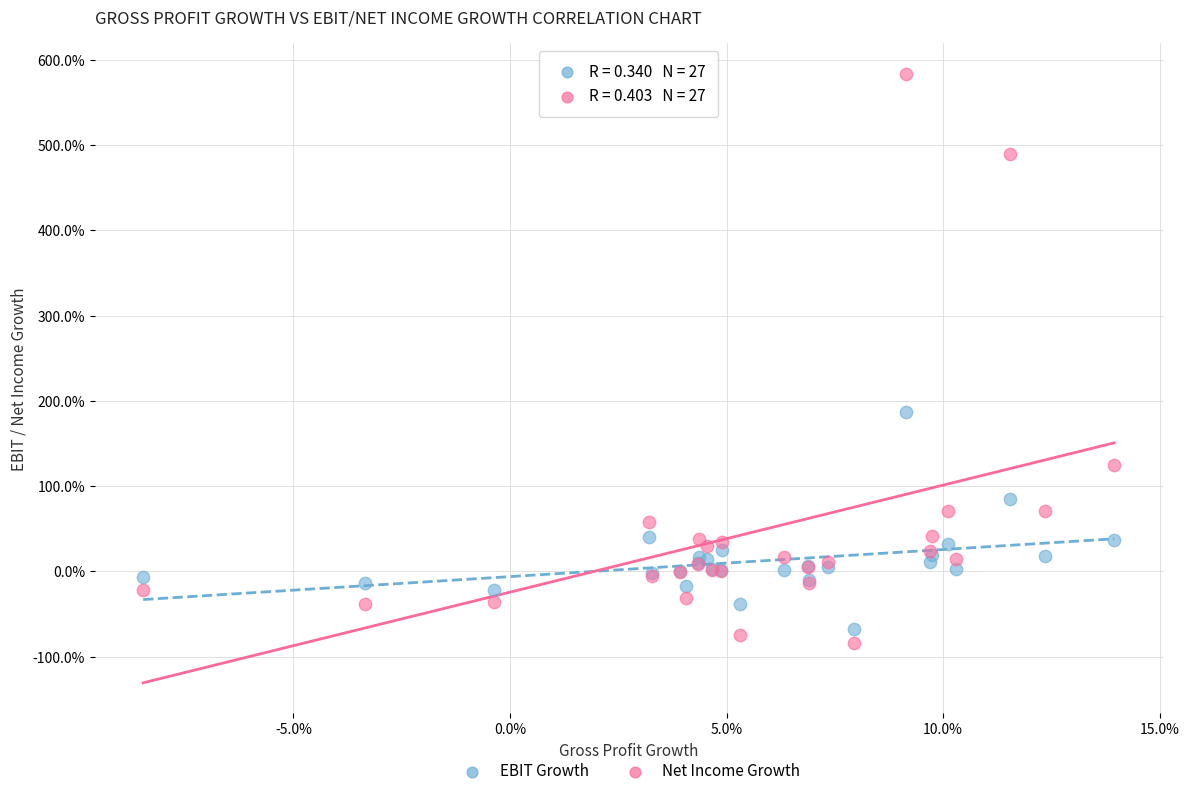

What are all the series names shown in the legend?

EBIT Growth, Net Income Growth